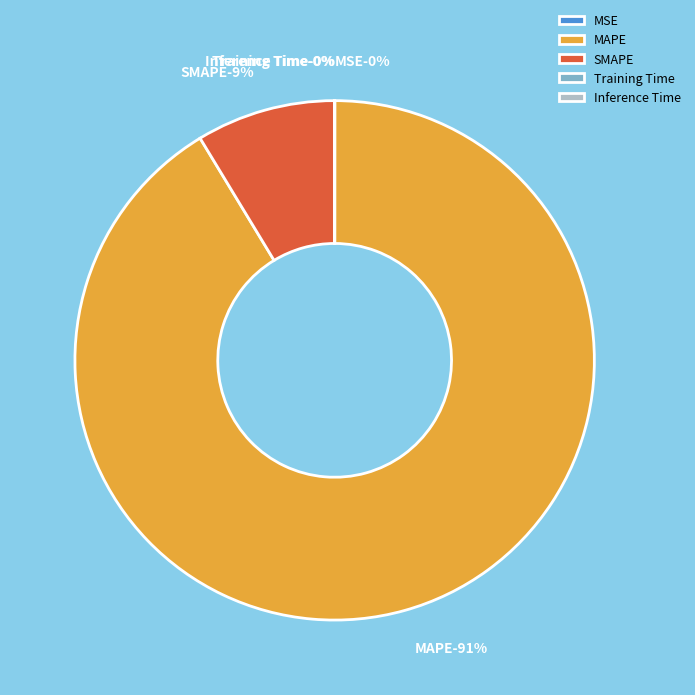

Is it true that Inference Time is 0% of the pie?

True